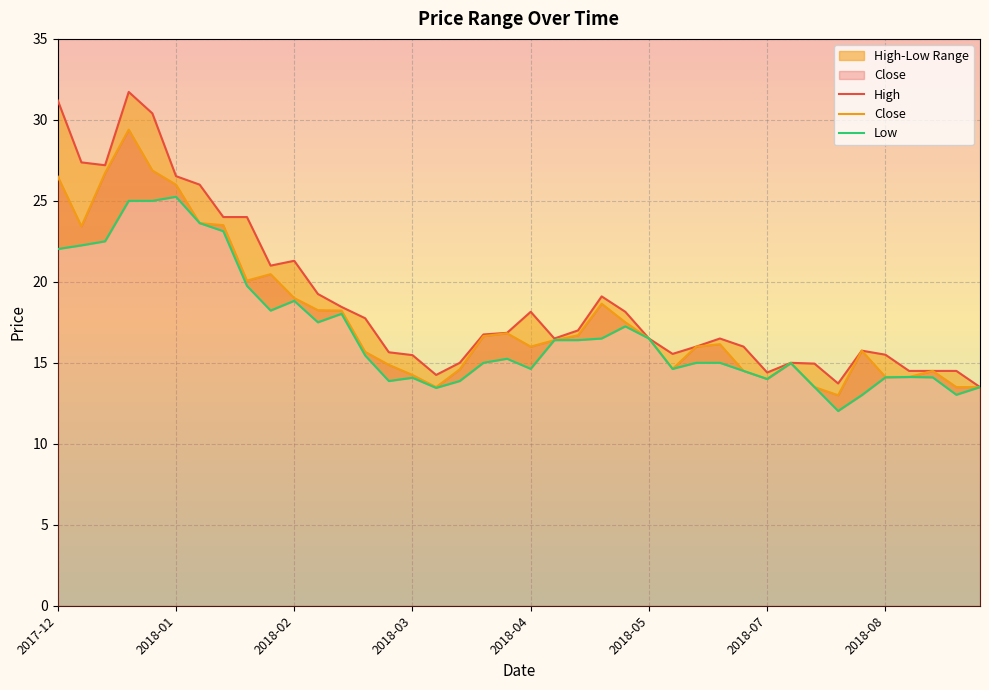

True or false: High and Low intersect in this chart.

False